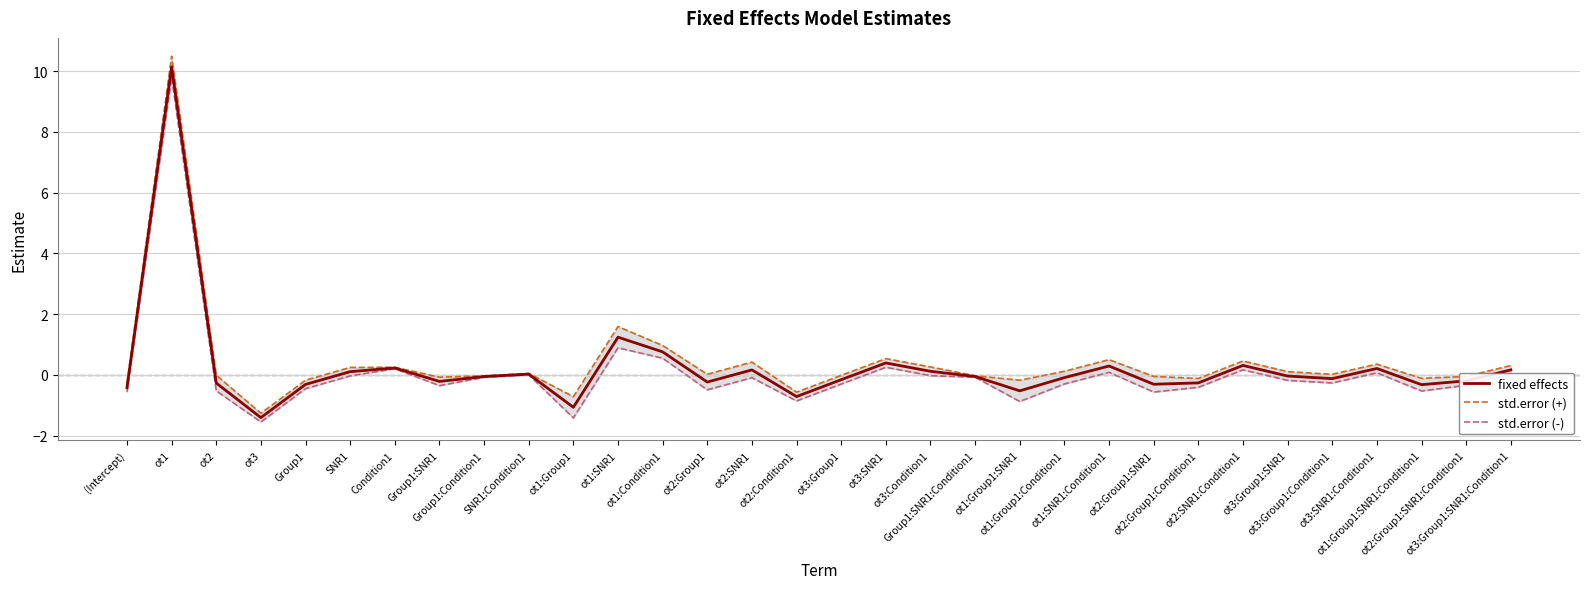

Which has a higher value, ot2:Condition1 or Condition1?

Condition1